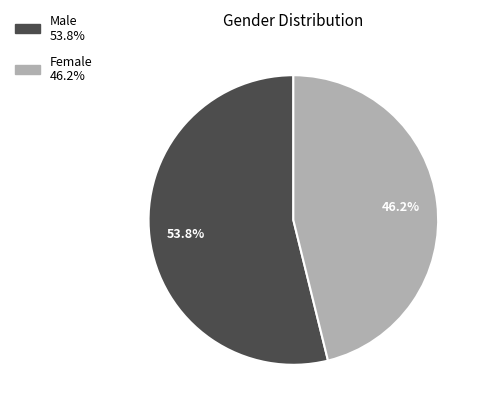

What is the majority slice?

Male